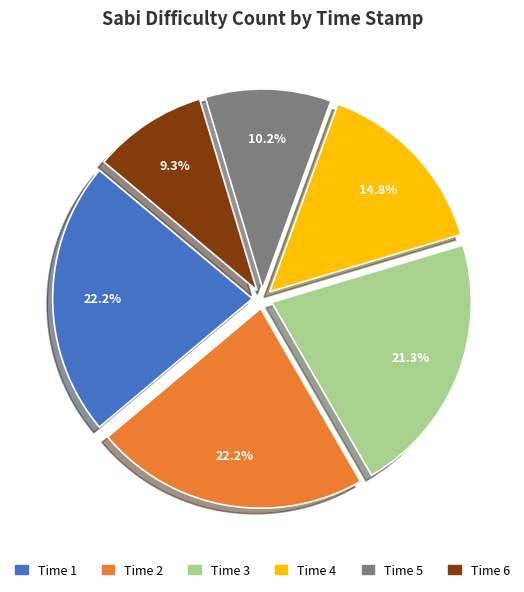

Does any single category account for the majority?

No